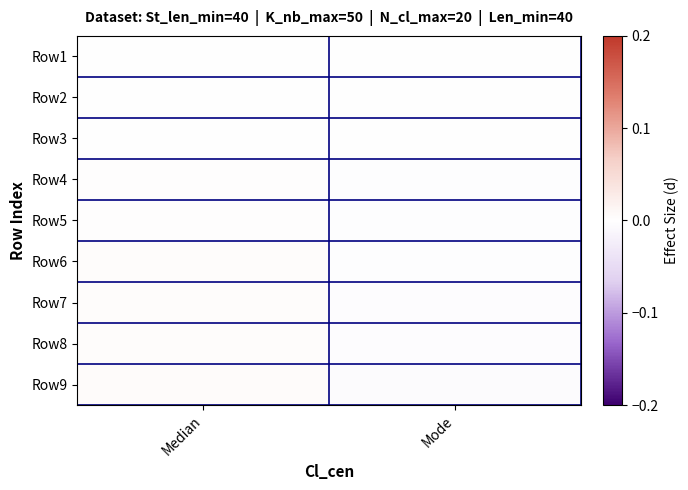

At how many categories does at least one series exceed 0?

1